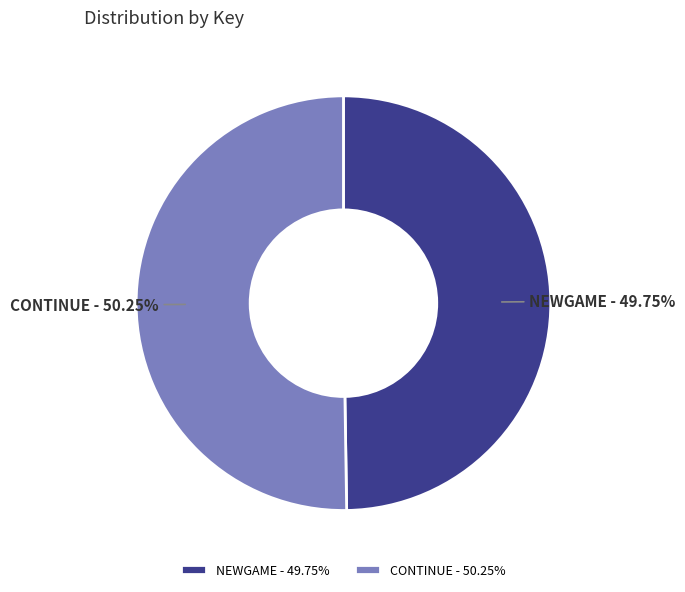

Does any single category account for the majority?

Yes